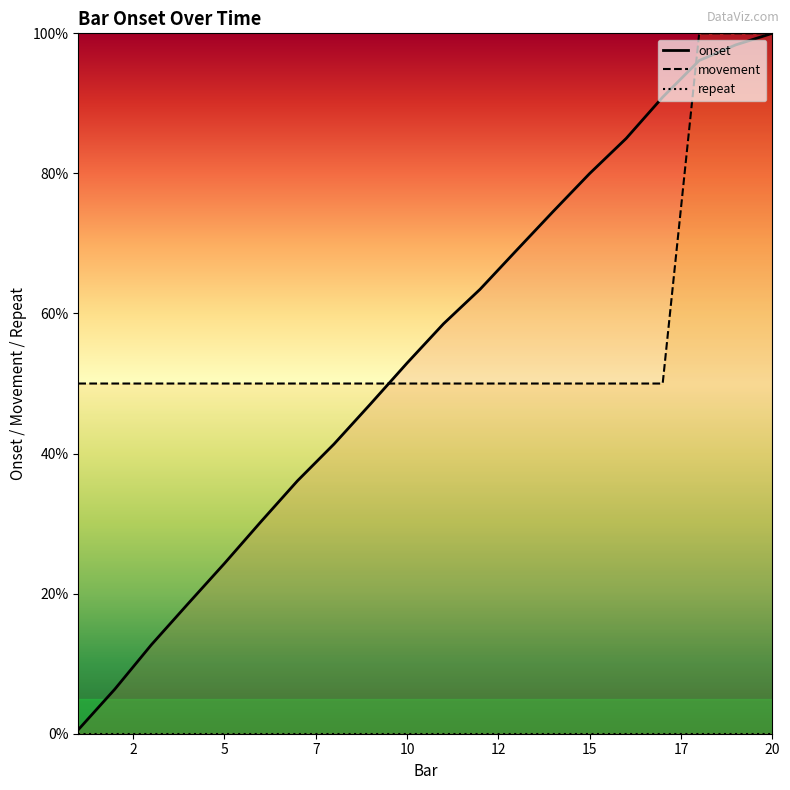

The movement series shows 100 at 20. True or false?

True